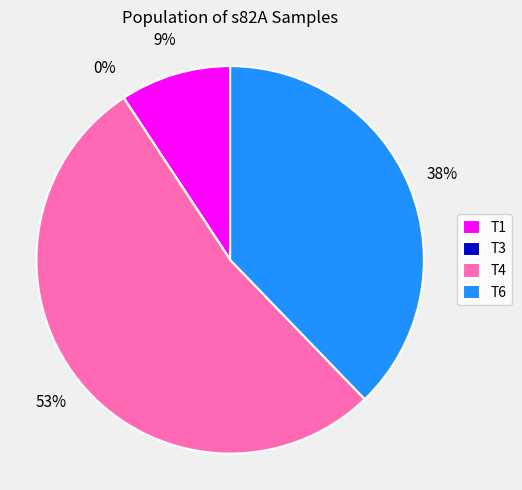

Does any single category account for the majority?

Yes